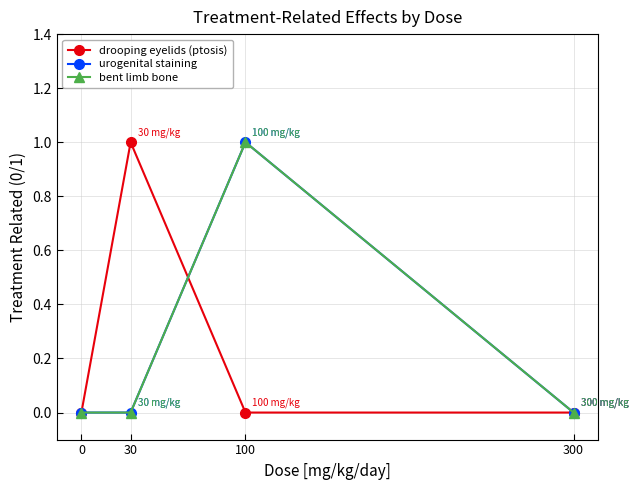

In bent limb bone, how many points are higher than both neighbors (excluding endpoints)?

1